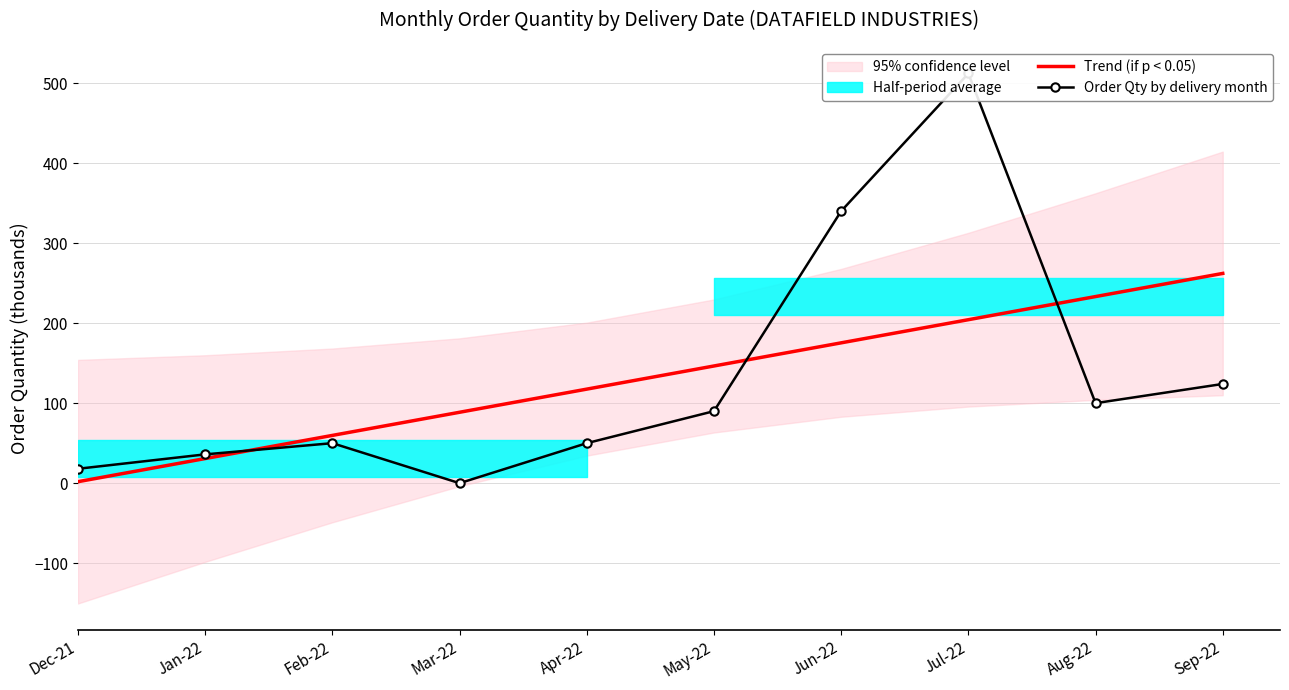

What are all the series names shown in the legend?

Trend (if p < 0.05), Order Qty by delivery month